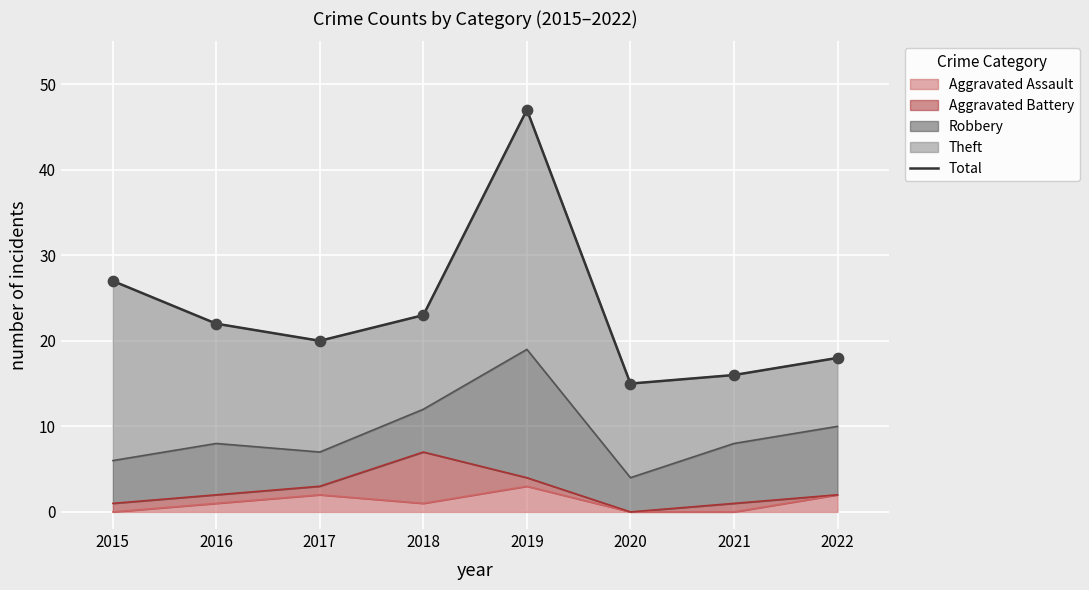

True or false: Aggravated Assault has a value of 2 at 2022.

True